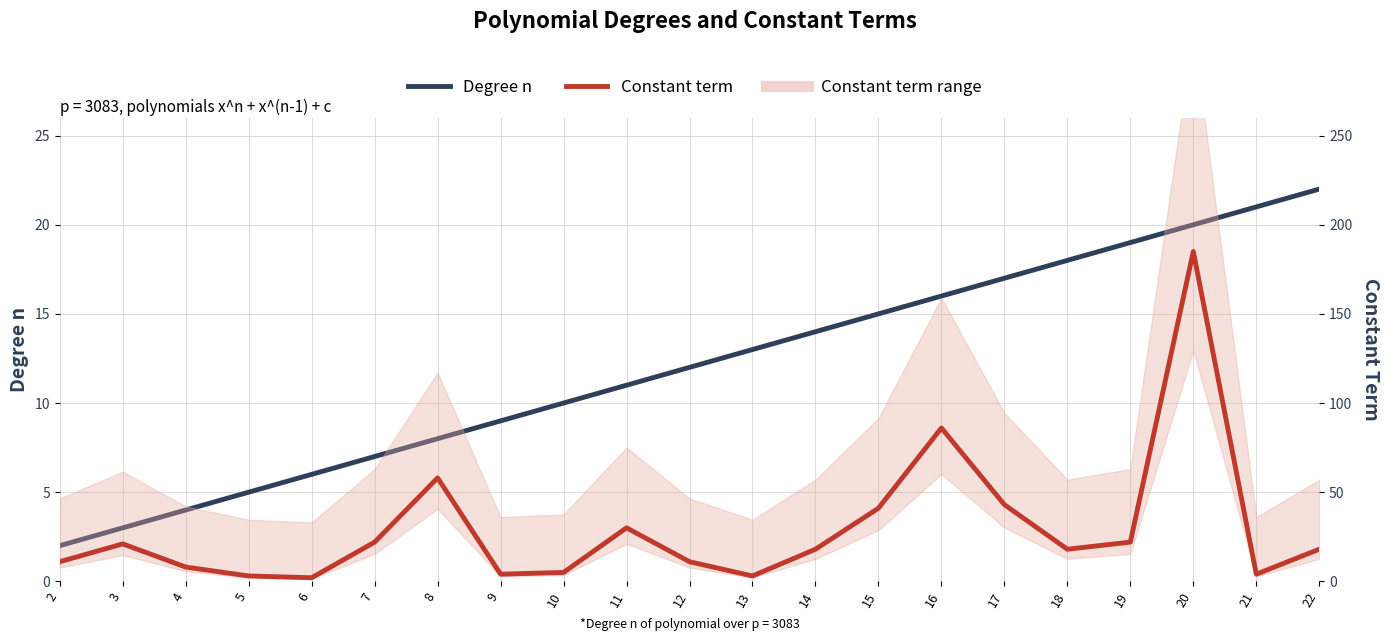

What is the difference between the highest and lowest values at 5?

2